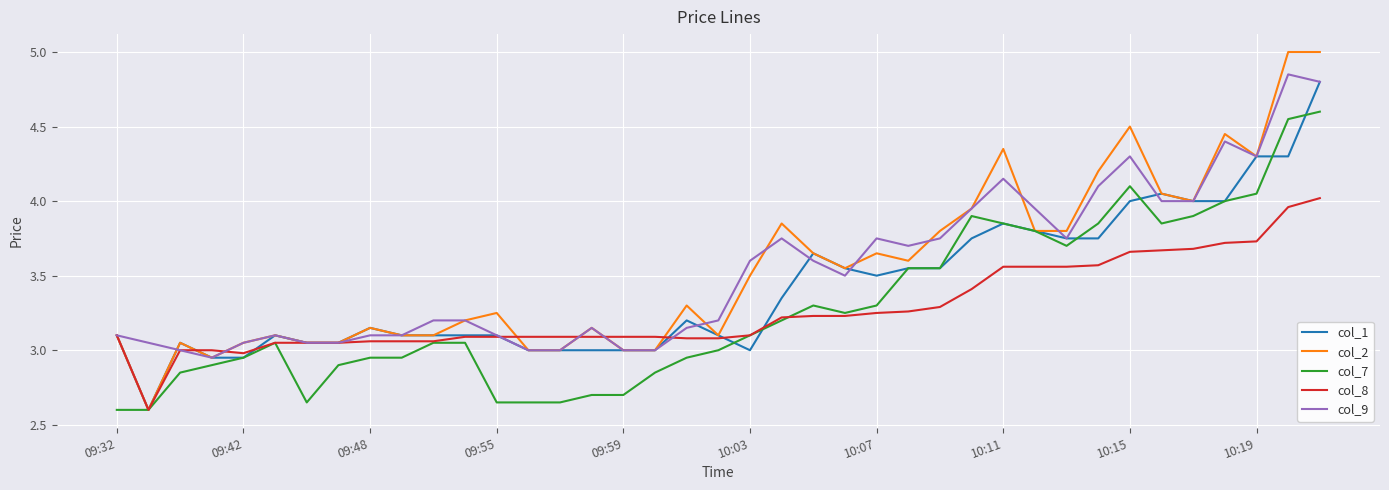

Which series has the largest range (max minus min)?

col_2